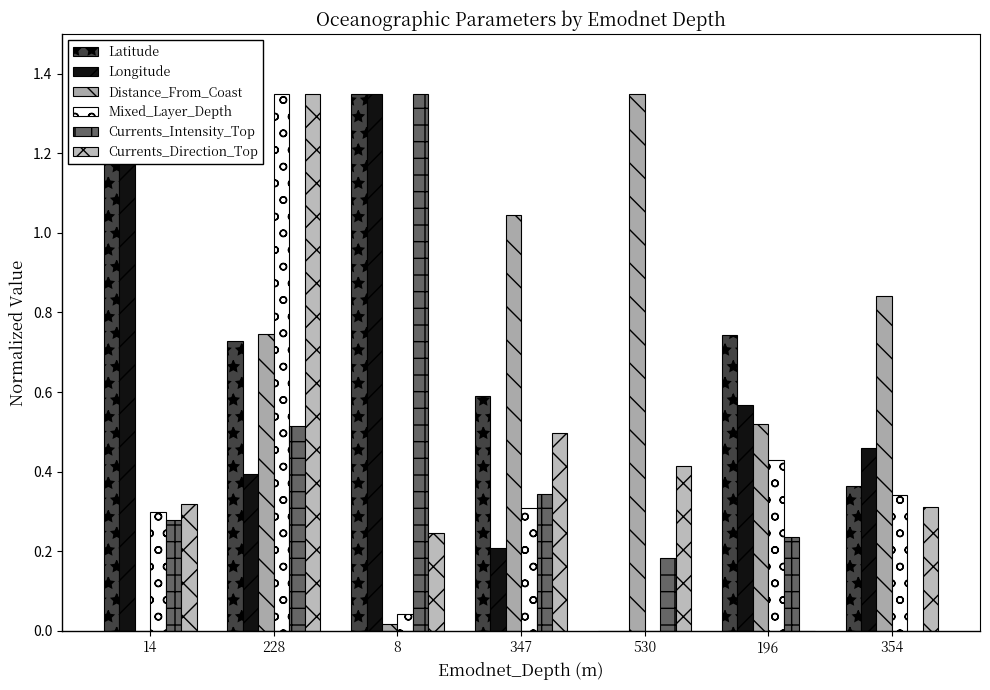

What is the difference between the maximum and second lowest values in the Longitude series?

1.1